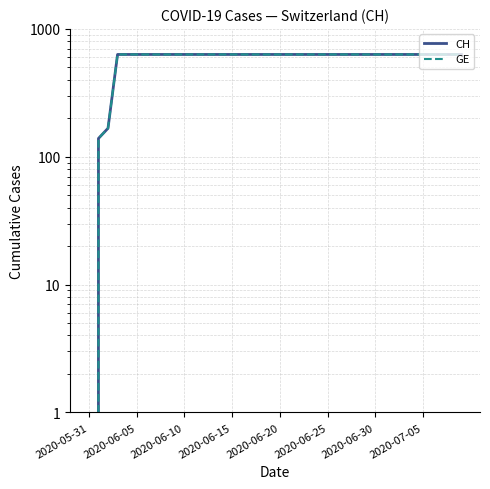

What value does the GE series have at 2020-06-25, to the nearest 10?

630